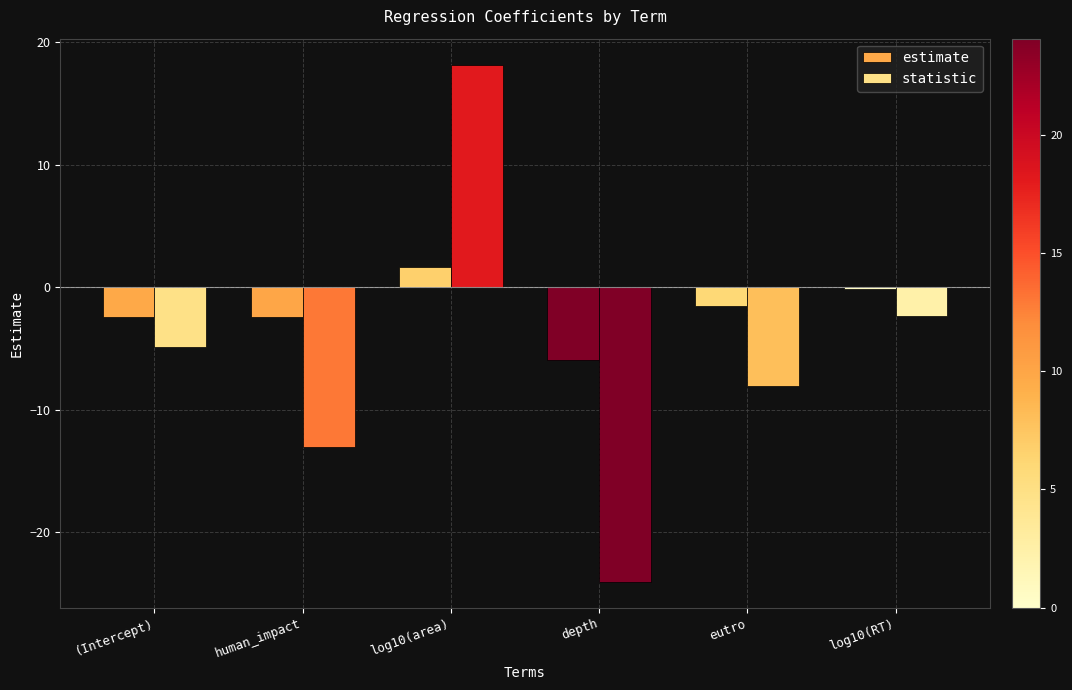

At which category is the sum across all series the highest?

log10(area)